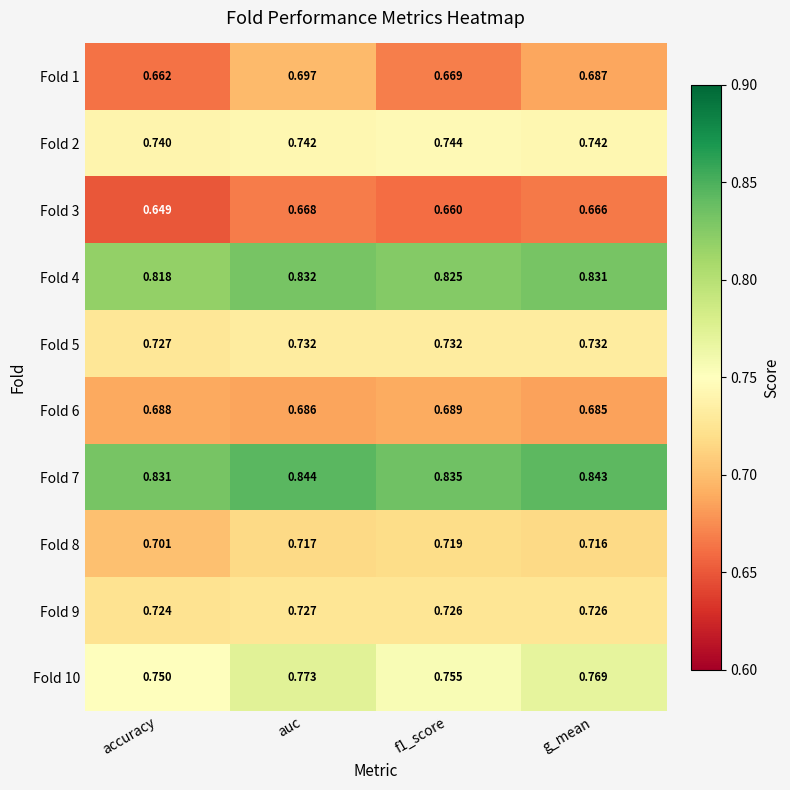

Is the value of Fold 9 at accuracy greater than the value of Fold 4 at accuracy?

No